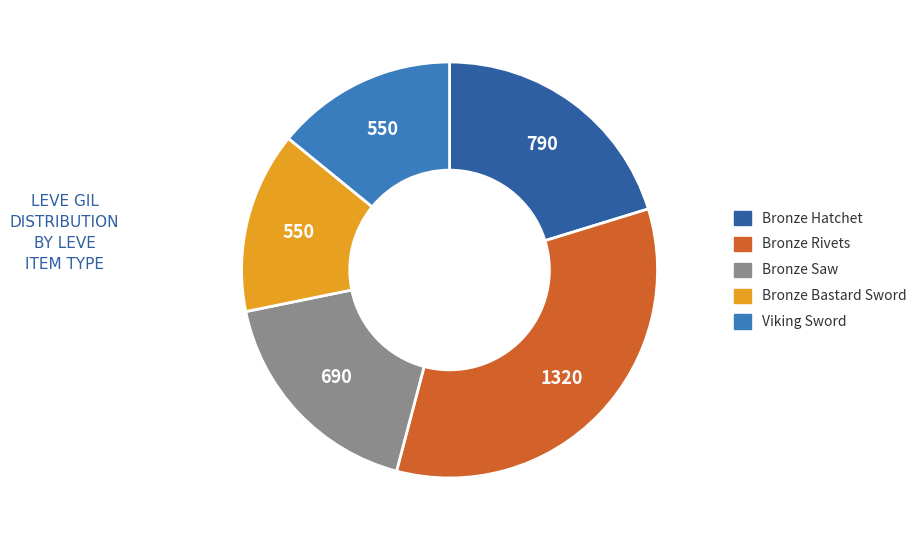

Does any single category account for the majority?

No